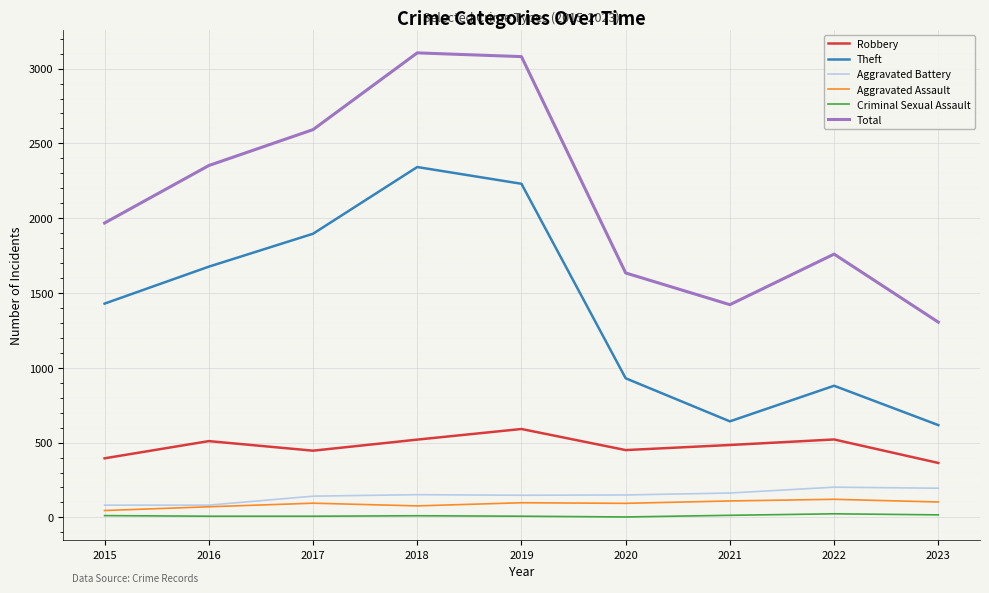

Where is the first local minimum for Robbery?

2017